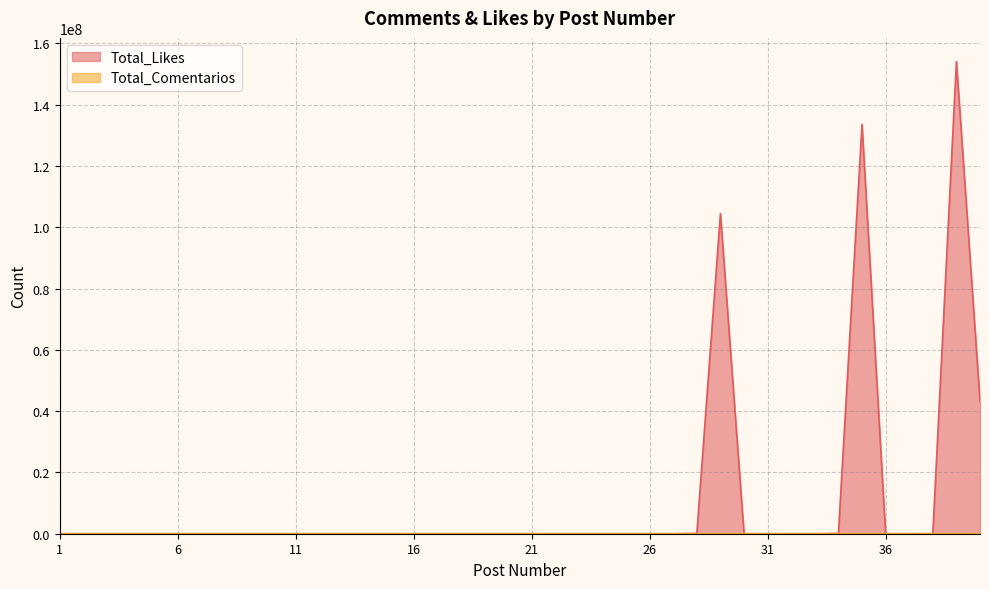

Rank the series by their average value, from lowest to highest.

Total_Comentarios, Total_Likes